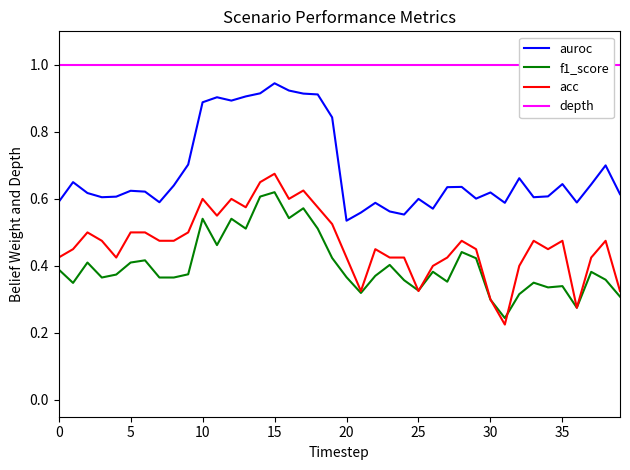

The acc series shows 0.2 at 34. True or false?

False